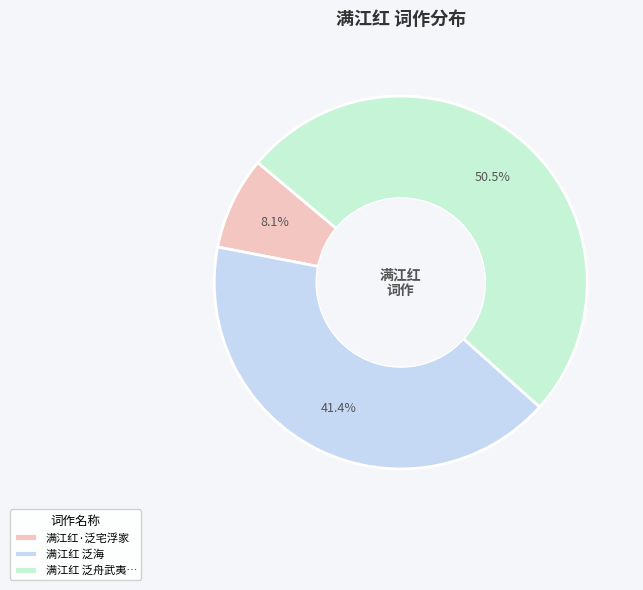

Is there a majority slice in this chart?

Yes